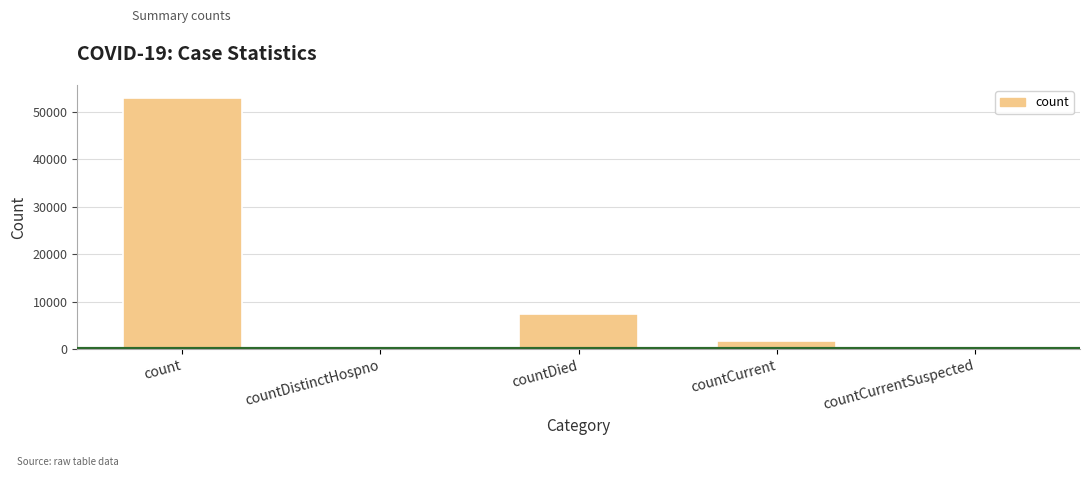

Reading left to right, what are all the values shown in this chart?

count=53032	countDistinctHospno=0	countDied=7316	countCurrent=1754	countCurrentSuspected=0